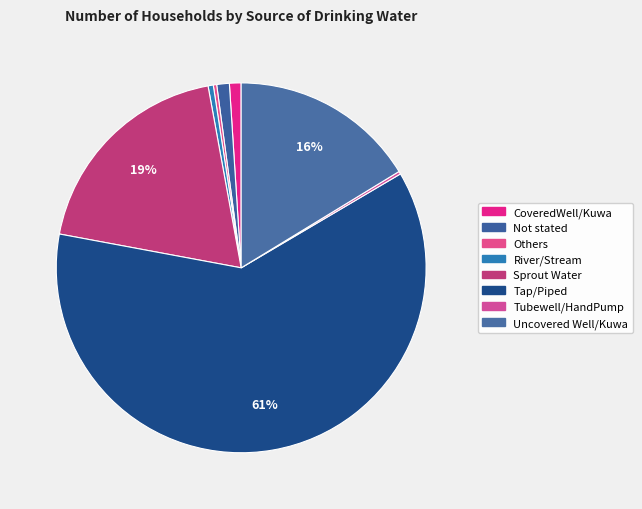

How many slices are in this pie chart?

8